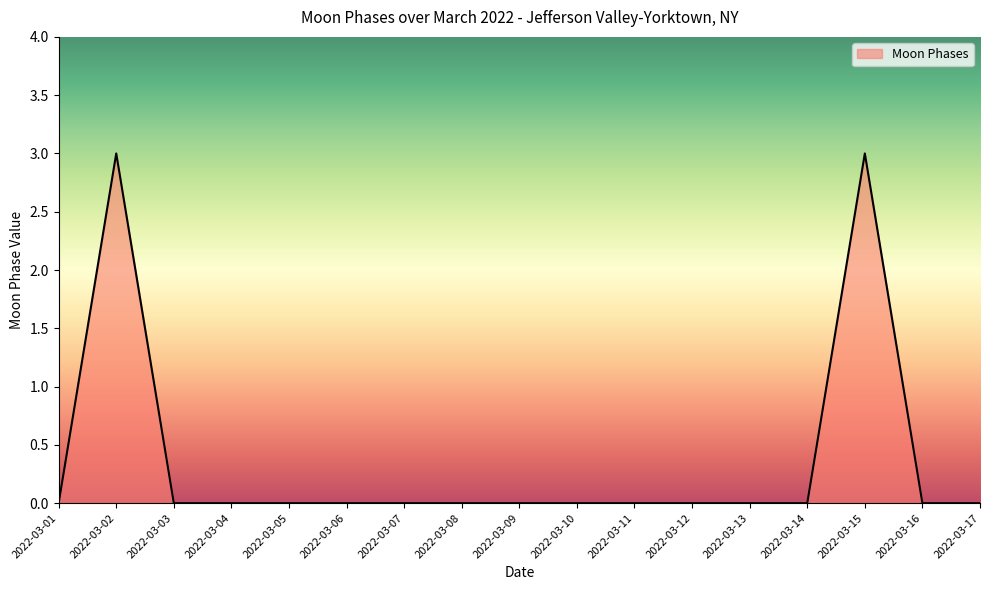

Is it true that the value at 2022-03-11 is 0?

True